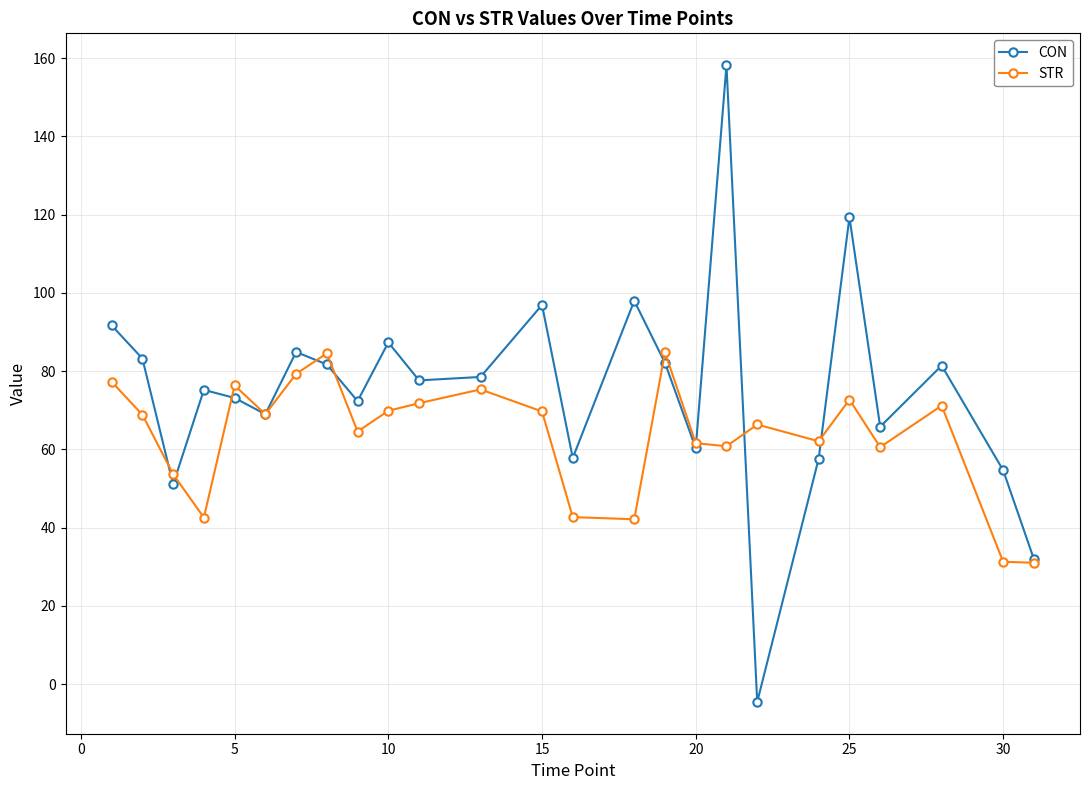

List the series in order of their overall mean, highest first.

CON, STR